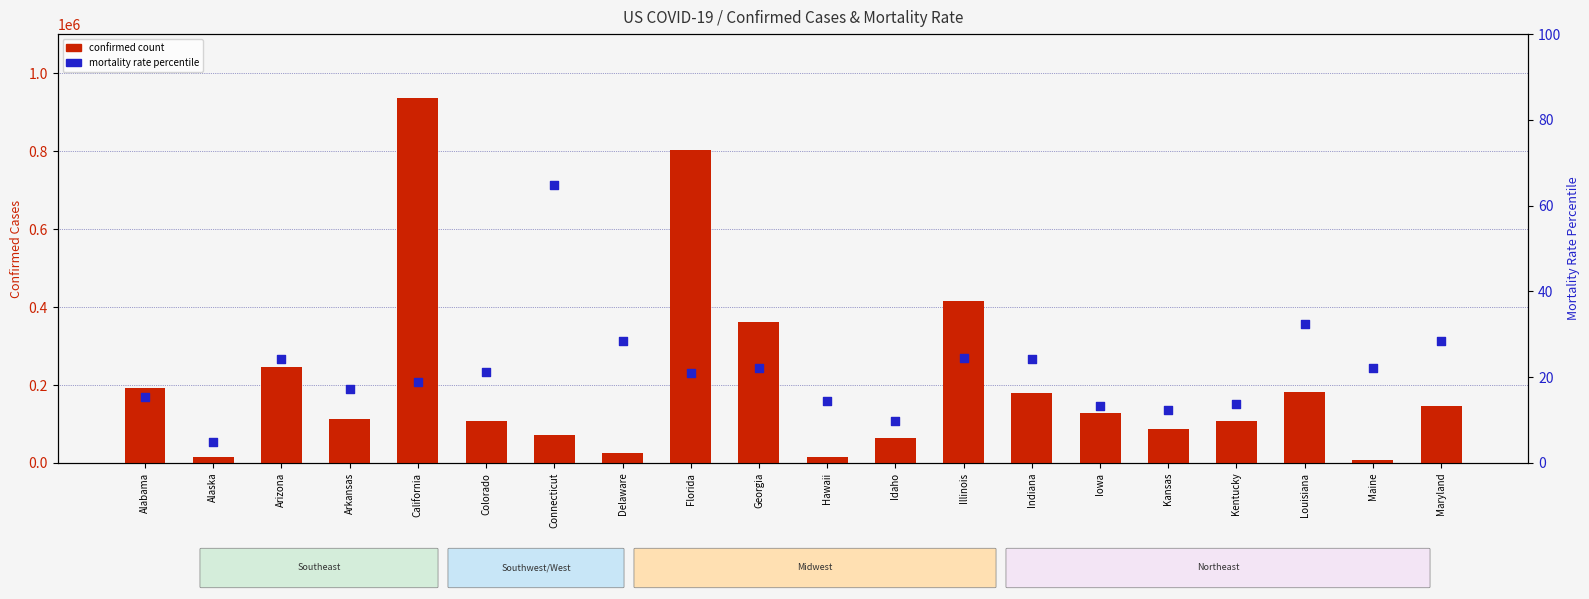

Which series has the widest spread of Y values?

confirmed count